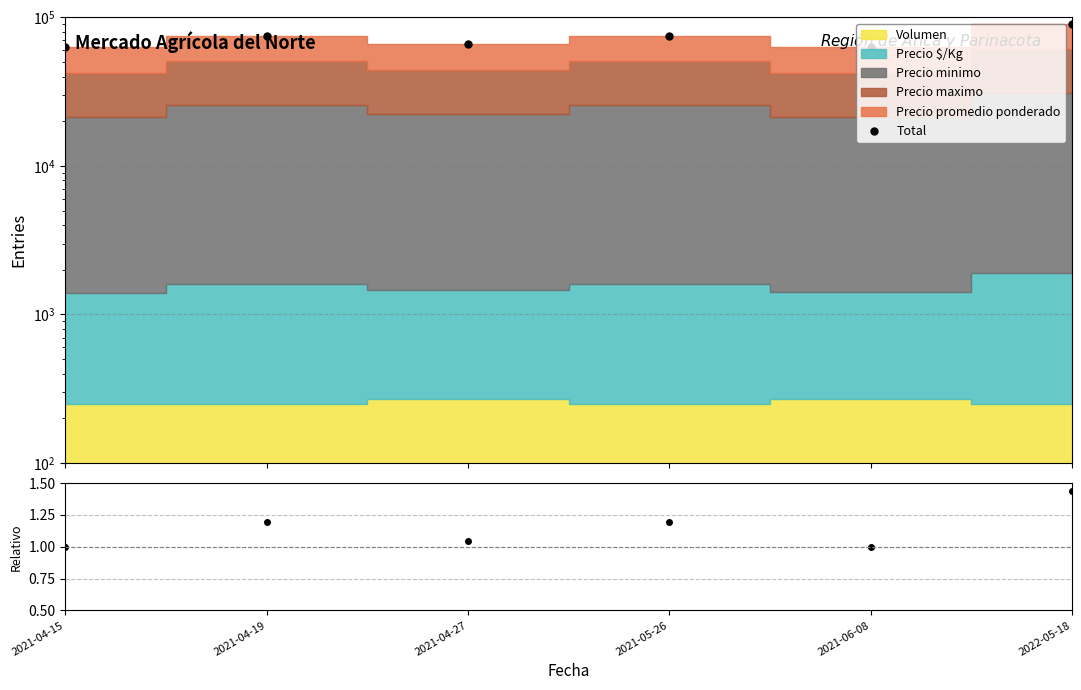

Reading right to left, what are all the values shown in this chart?

Total: 90389.0	62909.0	75111.0	65964.0	75111.0	62889.0
ratio: 1.4	1.0	1.2	1.0	1.2	1.0